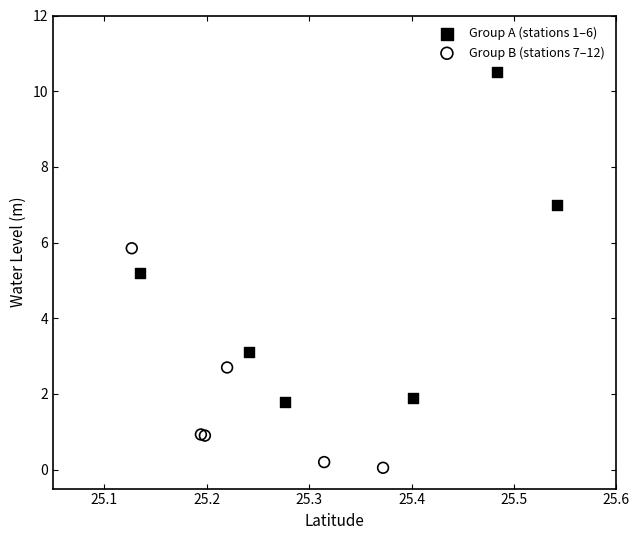

Which series contains the highest Y value?

Group A (stations 1–6)